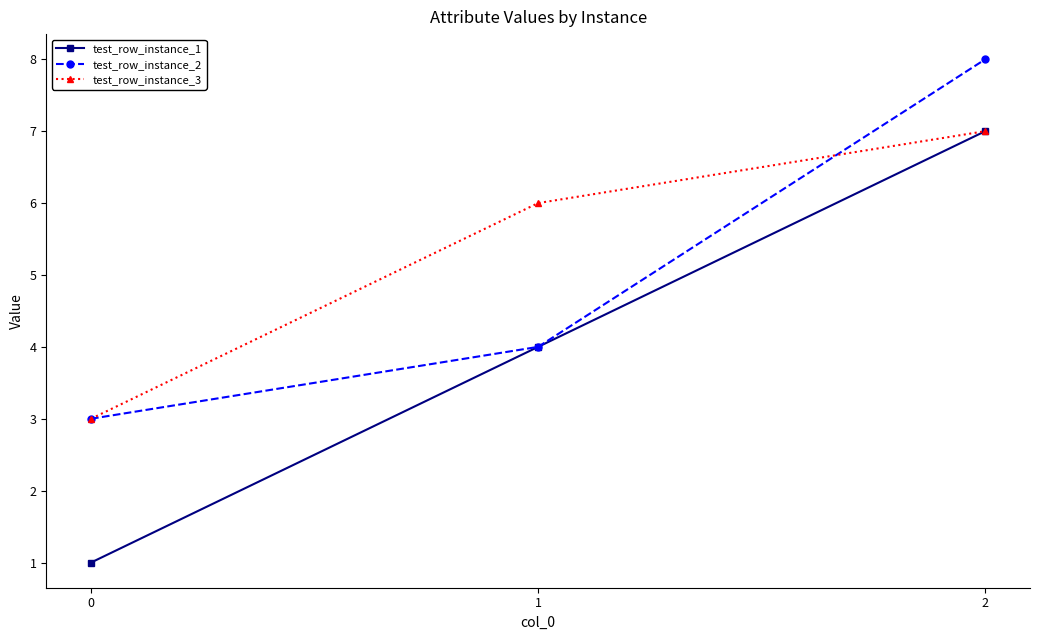

Which series has the largest total across all categories?

test_row_instance_3